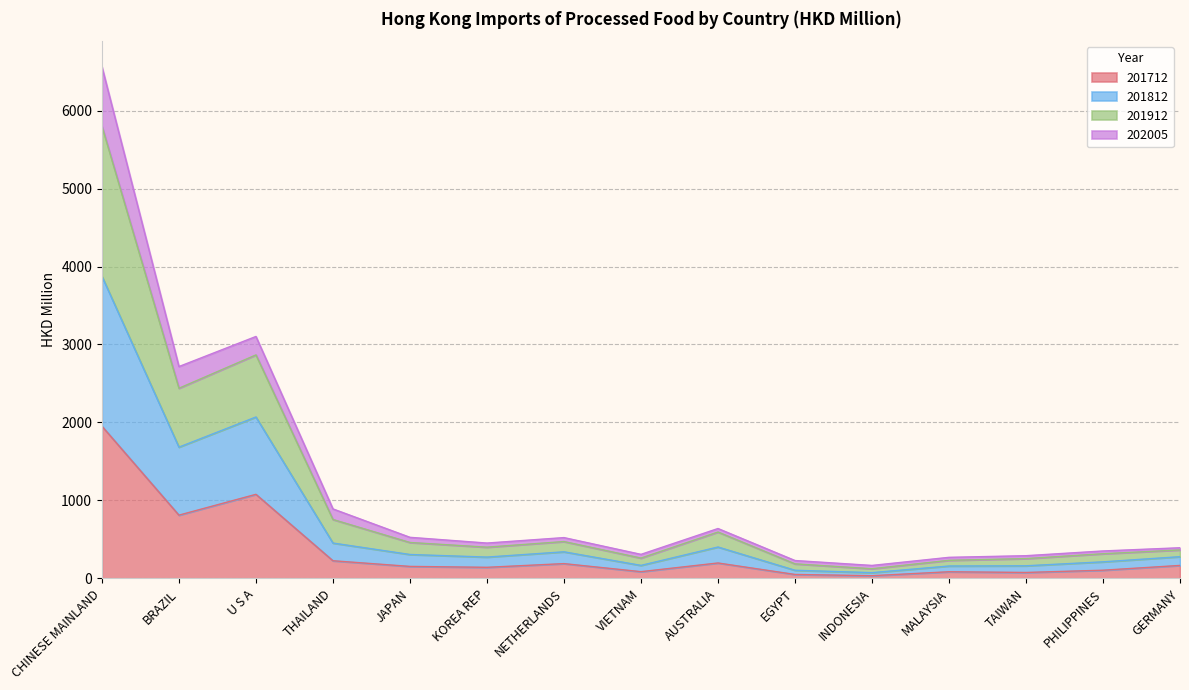

At which category does 201712 reach its first local valley?

BRAZIL